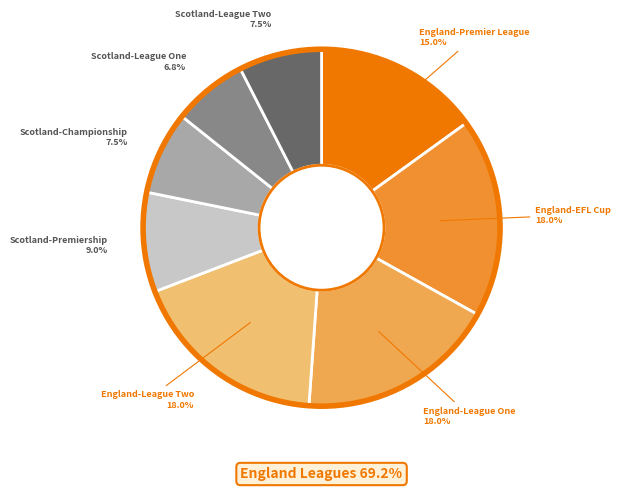

What is the ratio of the value at Scotland-Premiership to the value at England-League One?

0.5